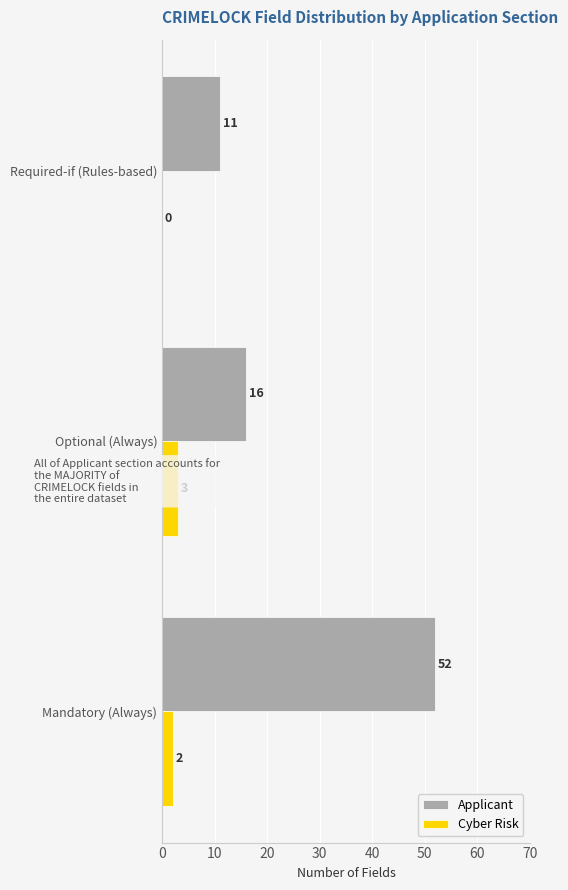

Which series has the largest total across all categories?

Applicant